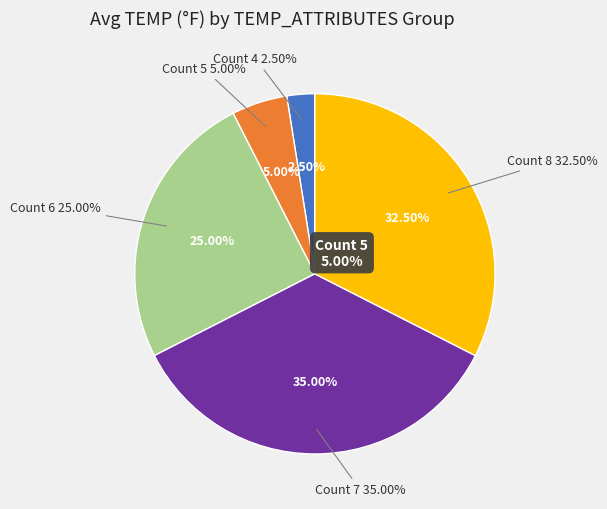

Is there any slice that represents more than half of the pie?

No